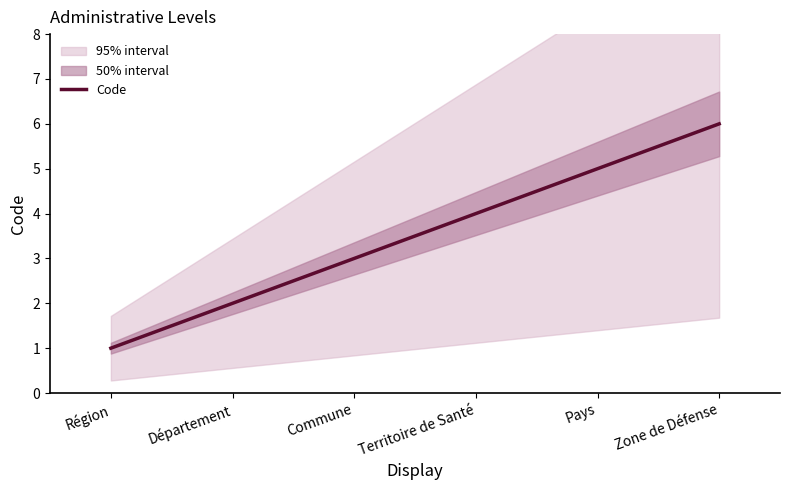

True or false: there are more than 1 points higher than both neighbors.

False